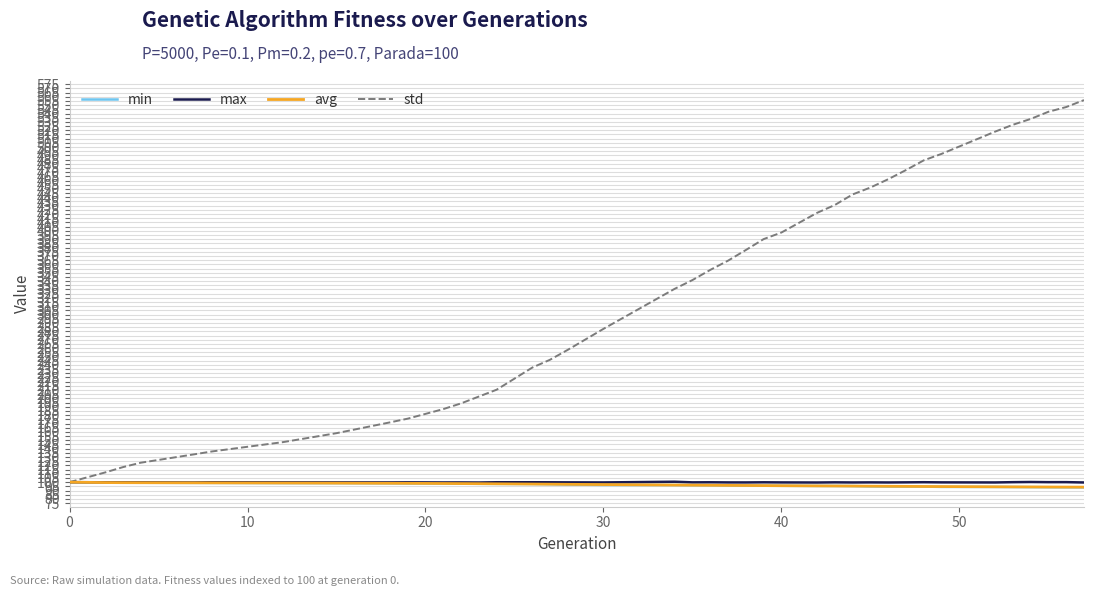

Which series has the largest range (max minus min)?

std